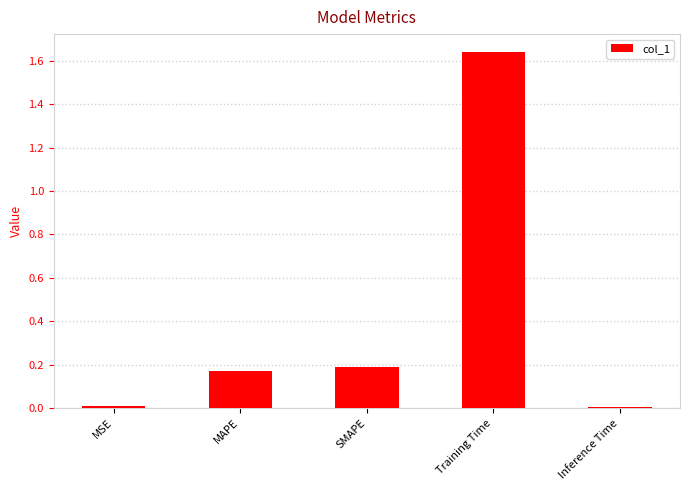

The chart shows a value of 0.3 at SMAPE. True or false?

False